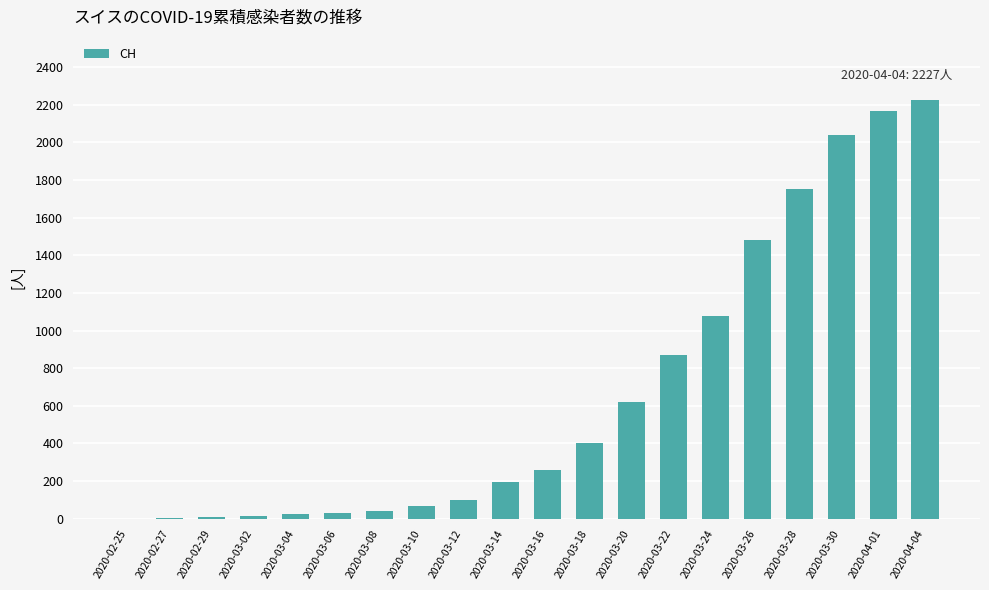

Which has a higher value, 2020-03-20 or 2020-03-04?

2020-03-20